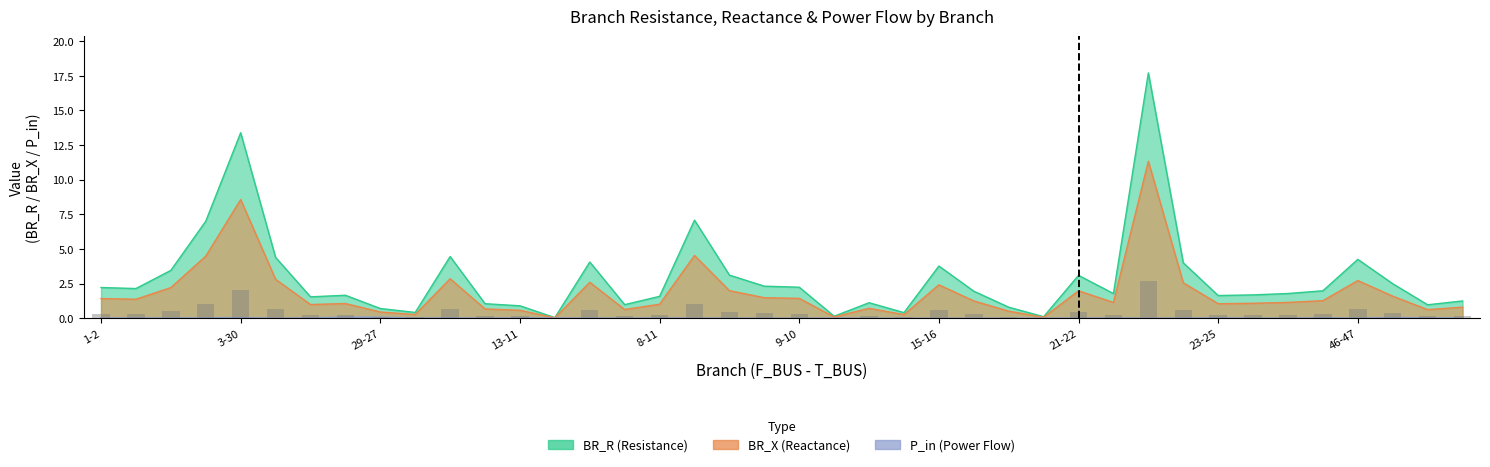

At which category is the sum across all series the highest?

22-45